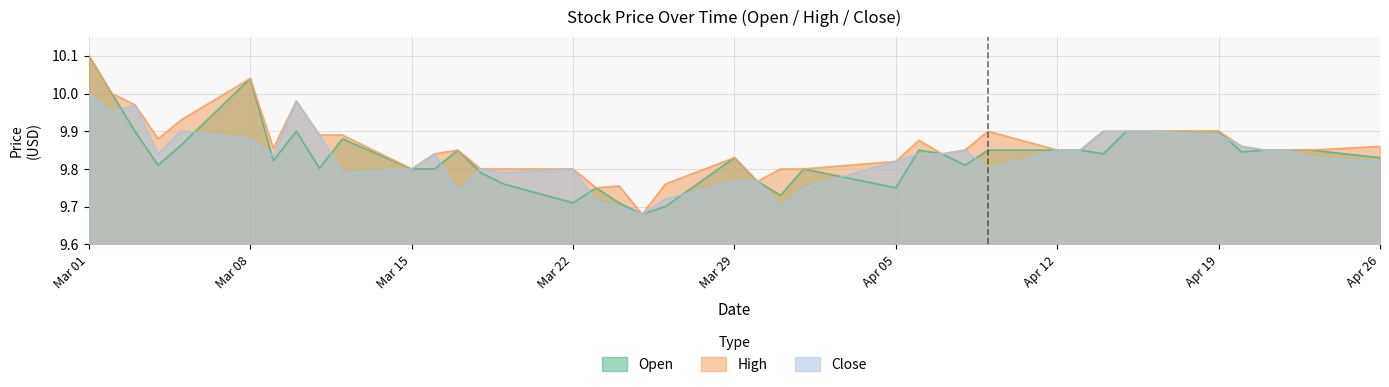

The value of High at Mar 01 is 10.1. True or false?

True